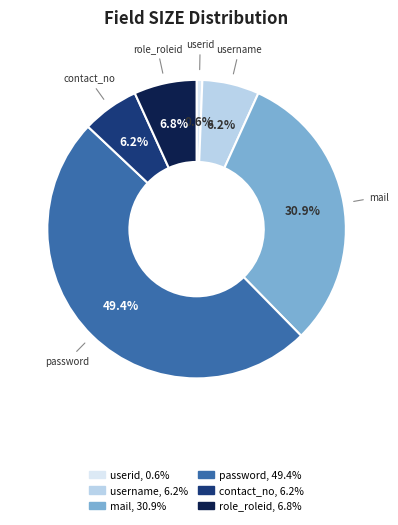

Which has a higher value, contact_no or role_roleid?

role_roleid